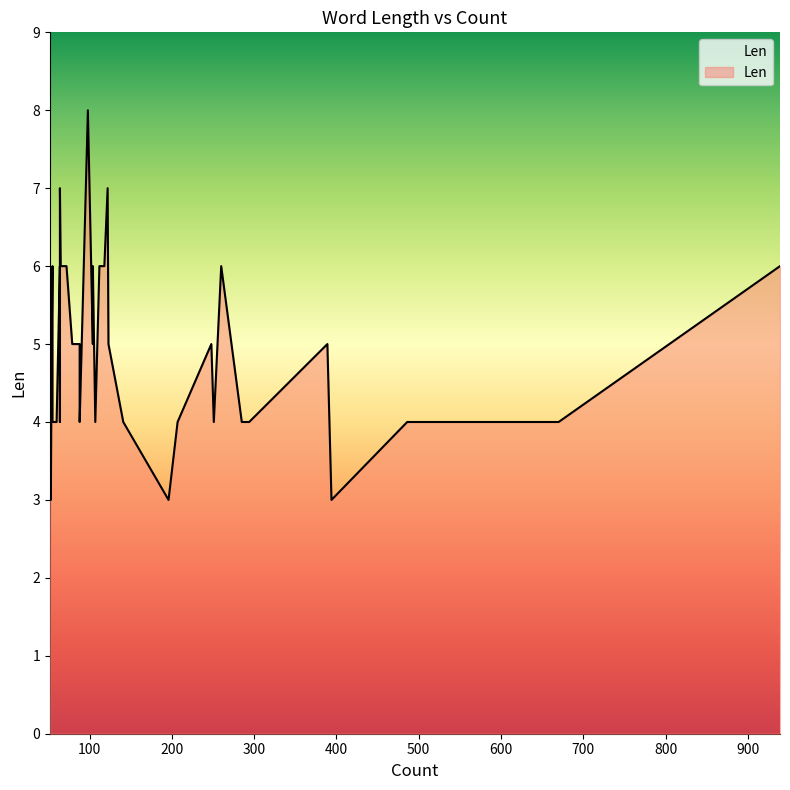

What is the maximum value shown in the chart?

8